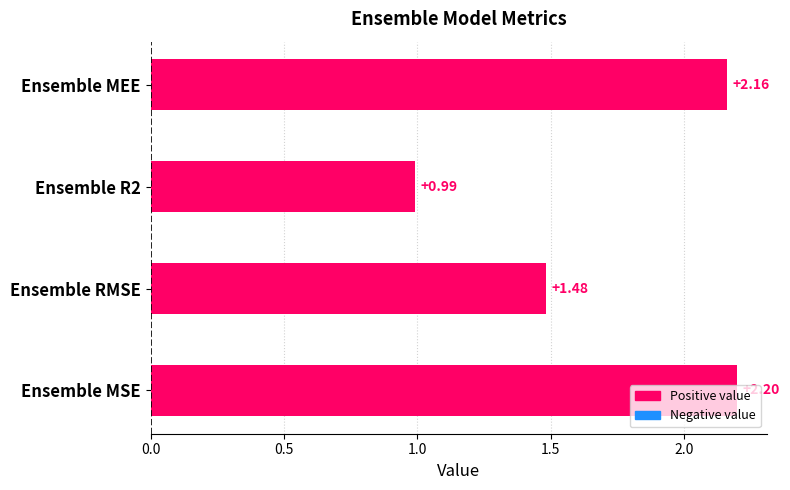

What is the difference between the second highest and second lowest values?

0.7